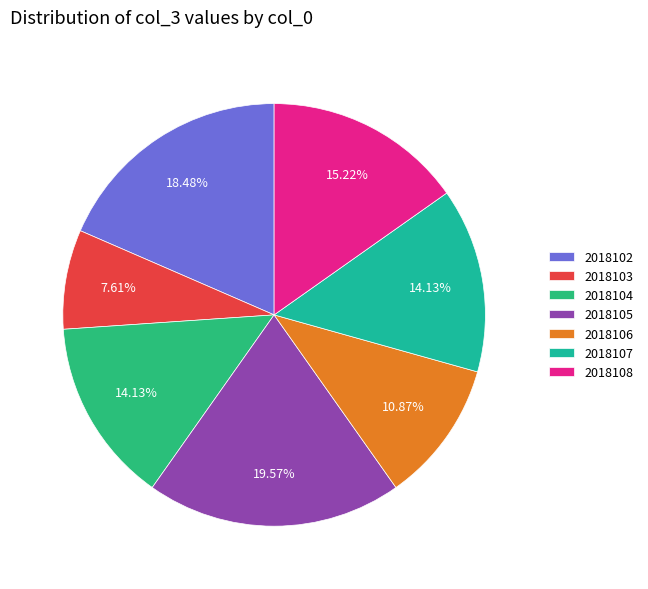

Which category has the smallest portion of the pie?

2018103